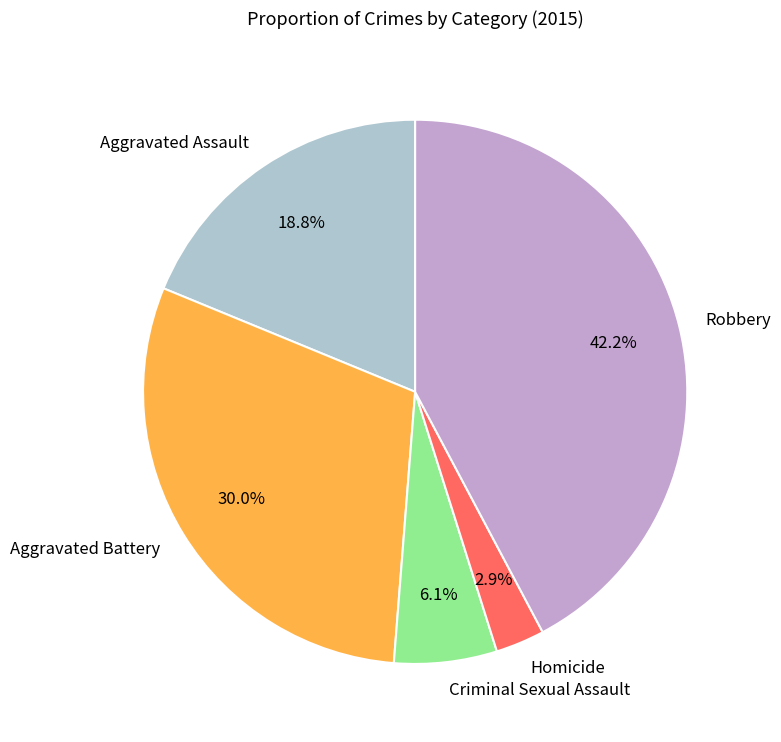

Rank the categories by value from highest to lowest.

Robbery, Aggravated Battery, Aggravated Assault, Criminal Sexual Assault, Homicide